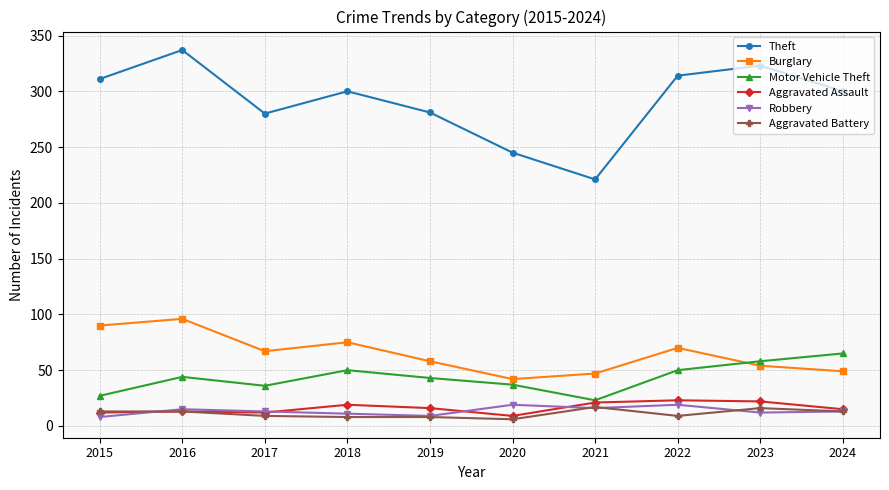

At how many categories does at least one series exceed 260?

8